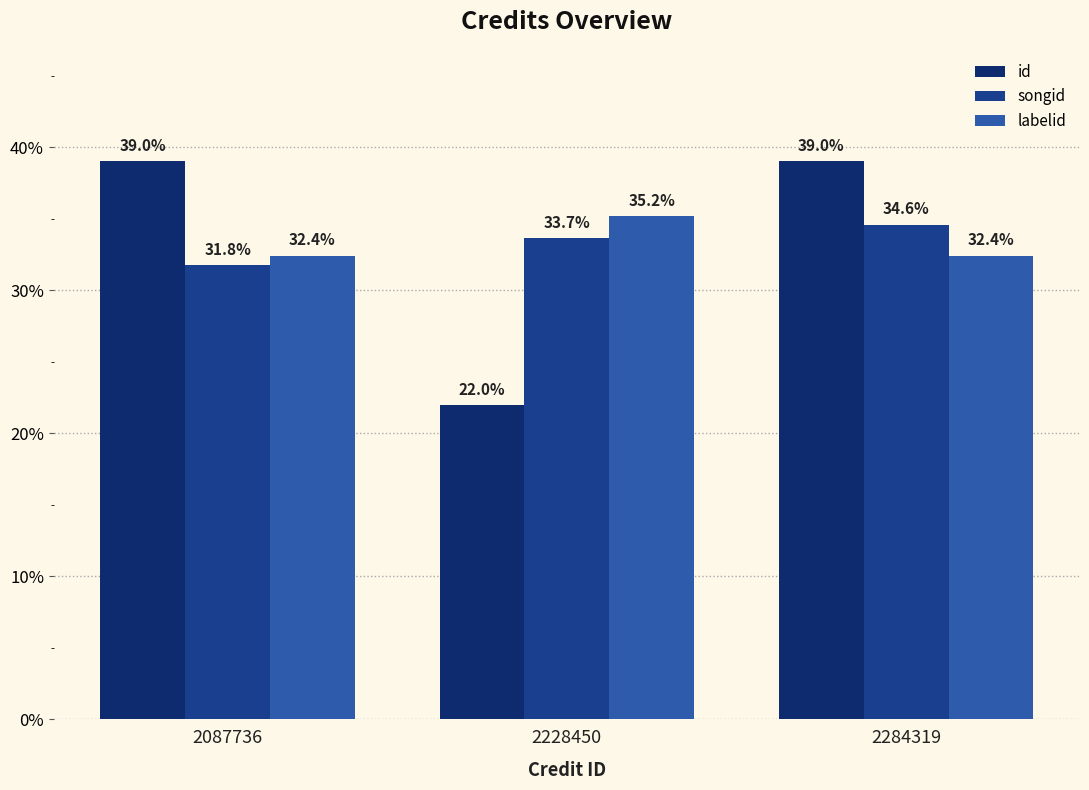

What is the total value across all series at 2228450?

90.8